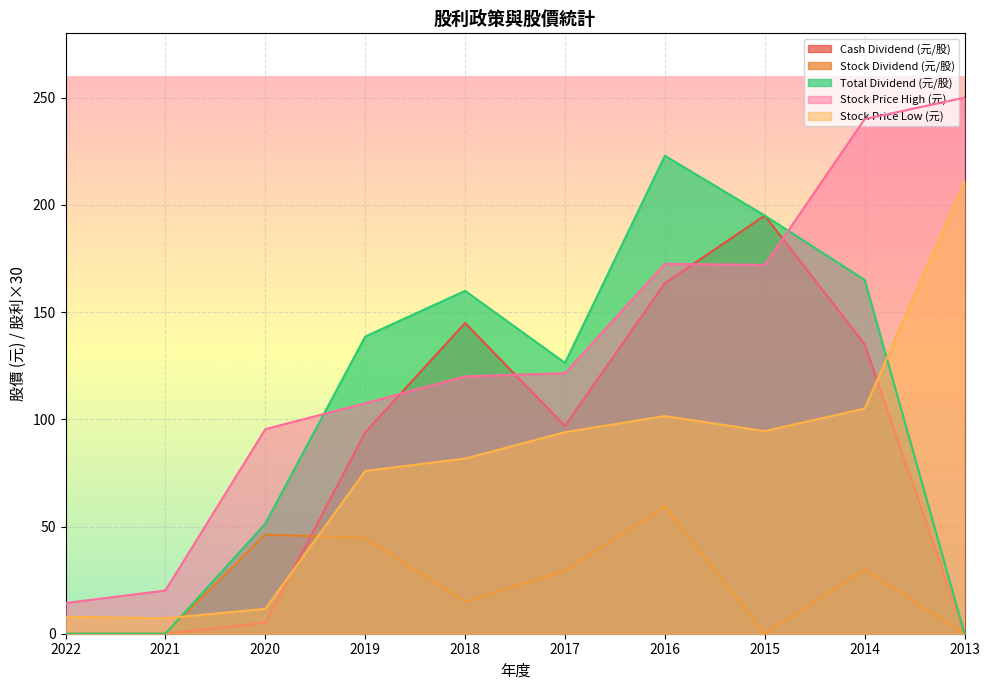

What are all the series names shown in the legend?

Cash Dividend (元/股), Stock Dividend (元/股), Total Dividend (元/股), Stock Price High (元), Stock Price Low (元)